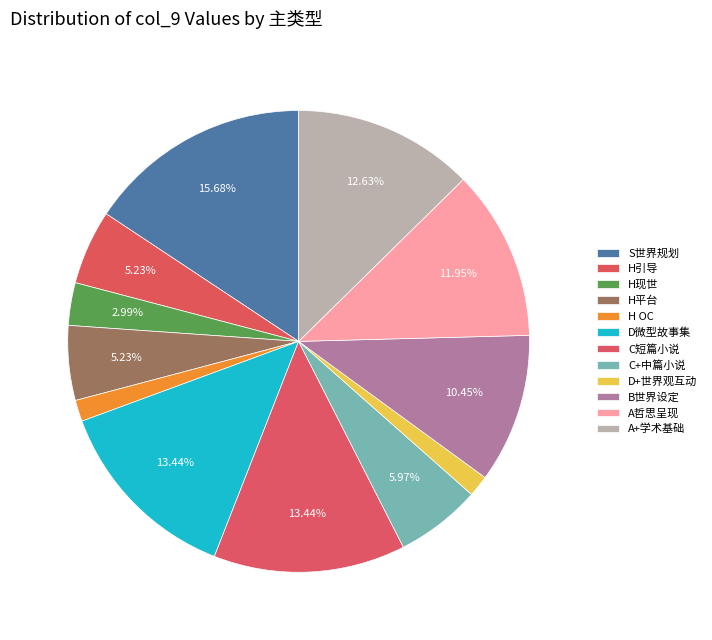

How many slices are in this pie chart?

12